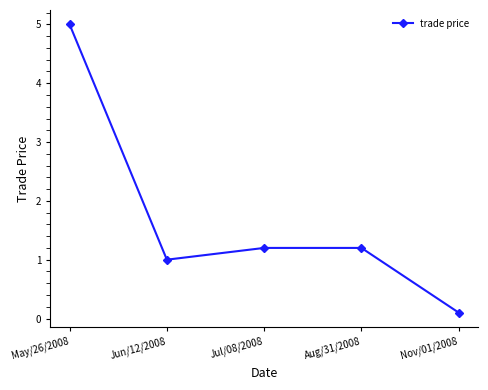

At which label does the data first exceed 1?

May/26/2008